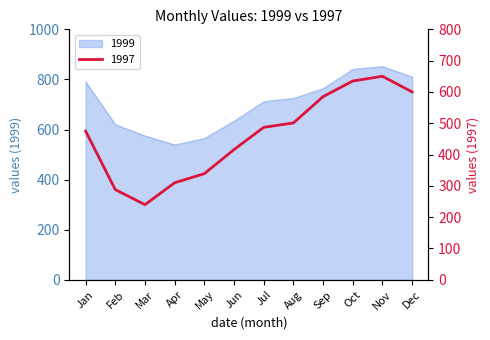

What is the difference between the maximum and minimum values in the 1999 series?

313